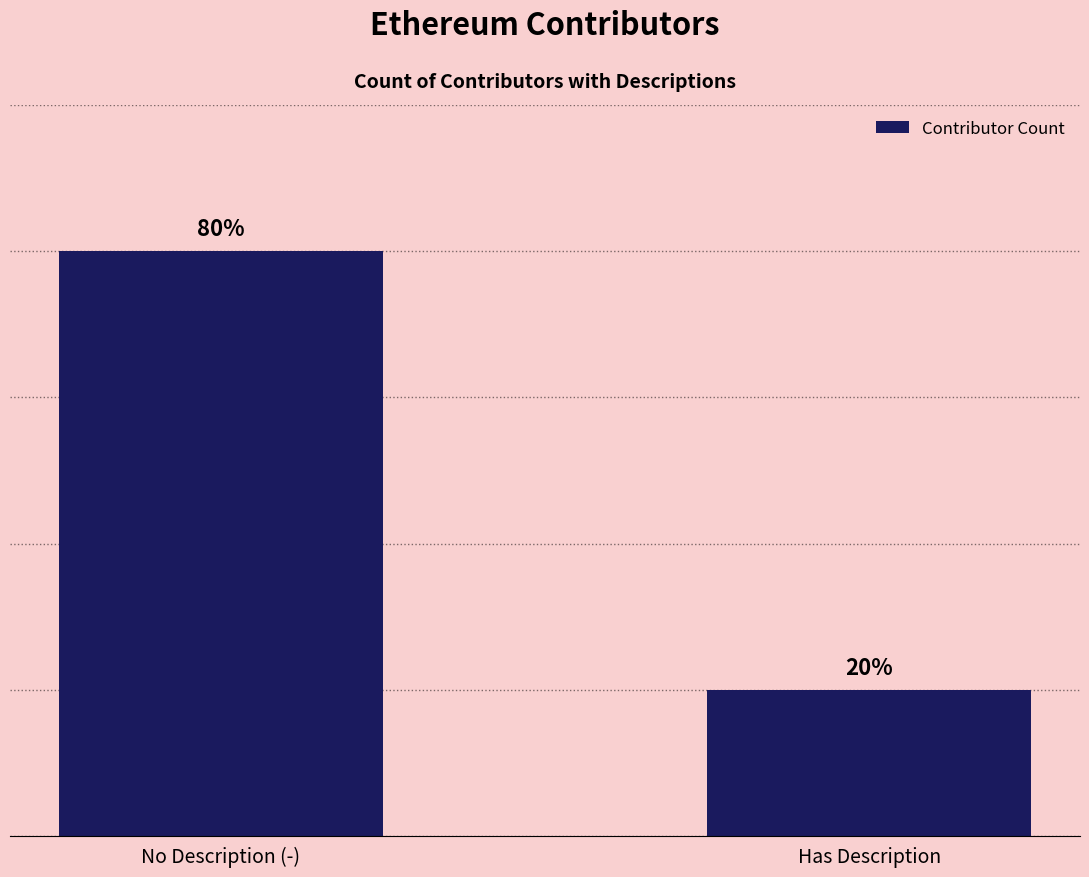

List the labels in order of value, smallest first.

Has Description, No Description (-)